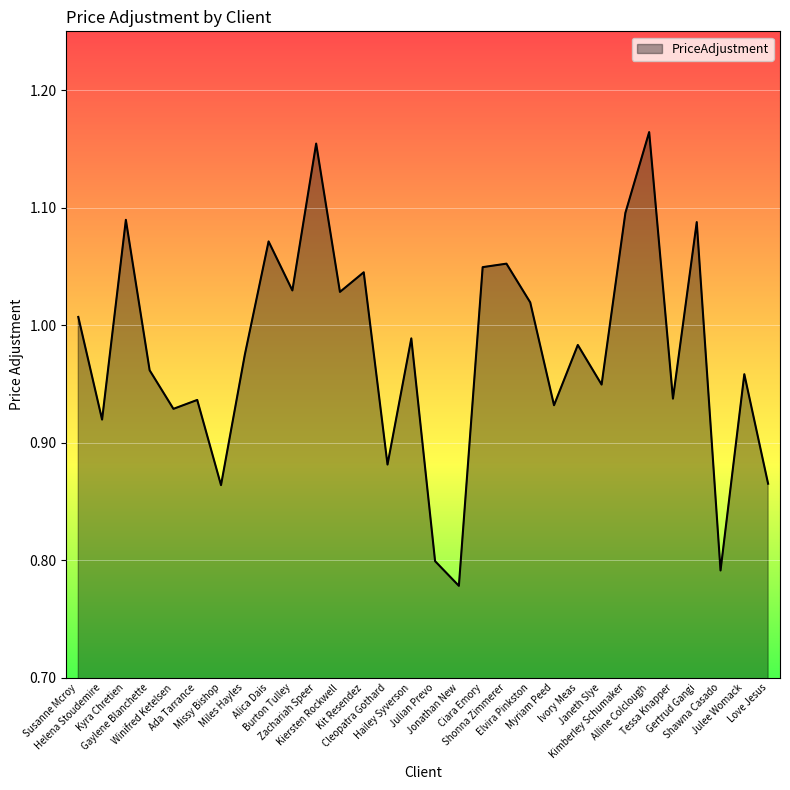

What is the sum of the values at Burton Tulley and Kiersten Rockwell?

2.1